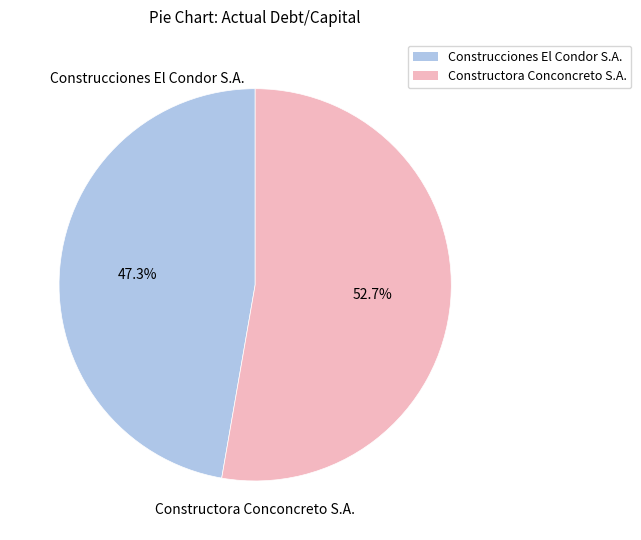

True or false: Construcciones El Condor S.A. accounts for 47% of the total.

True